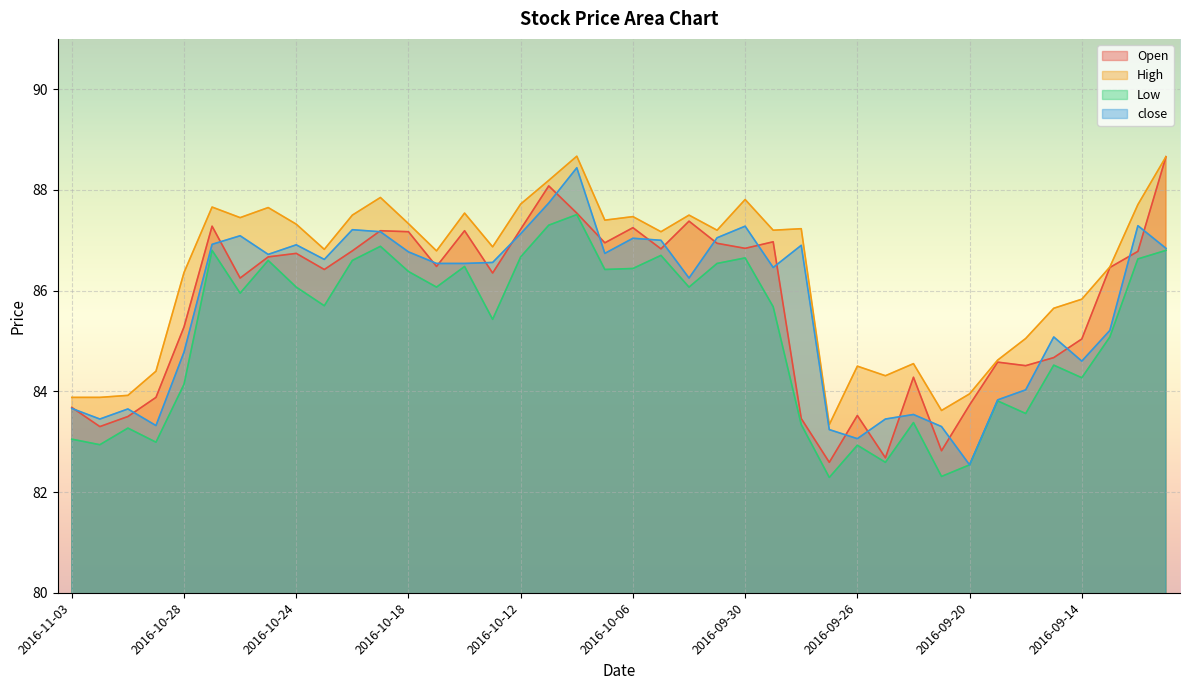

In Low, how many points are higher than both neighbors (excluding endpoints)?

12